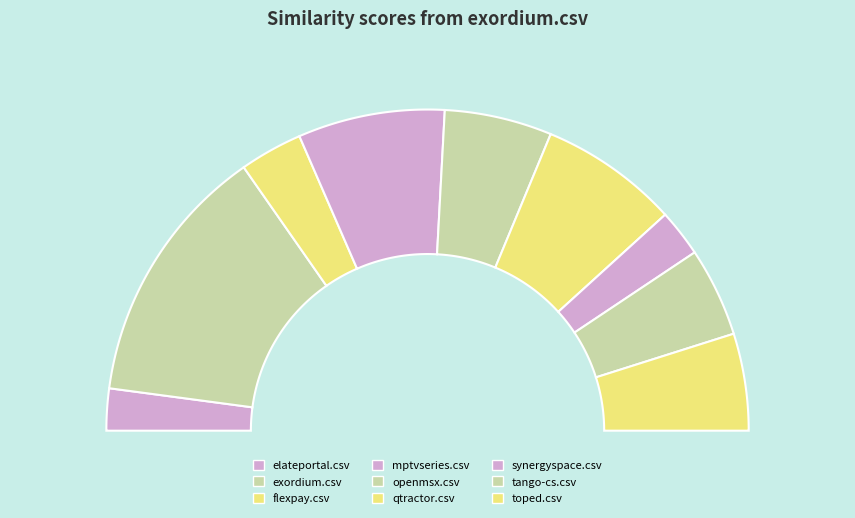

To the nearest percent, what is the average slice percentage?

11%